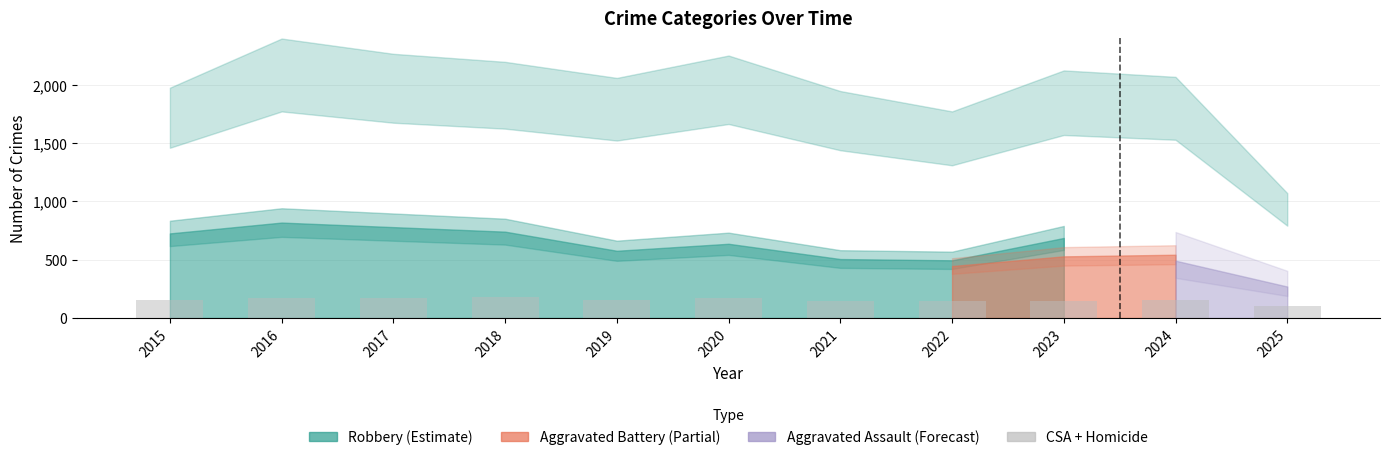

Which label corresponds to the smallest value in the chart?

2025